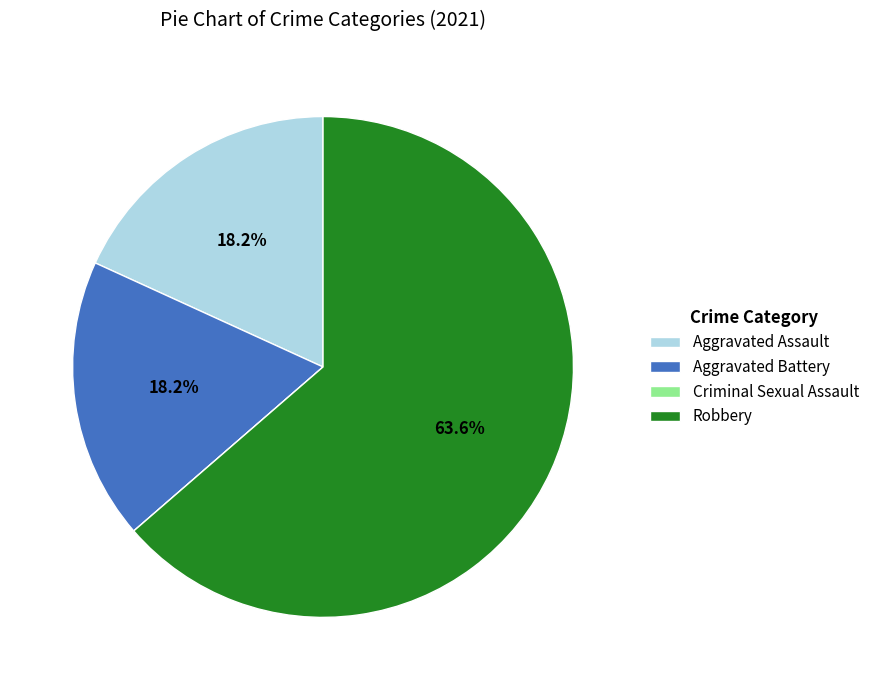

Which slice represents more than half of the pie?

Robbery